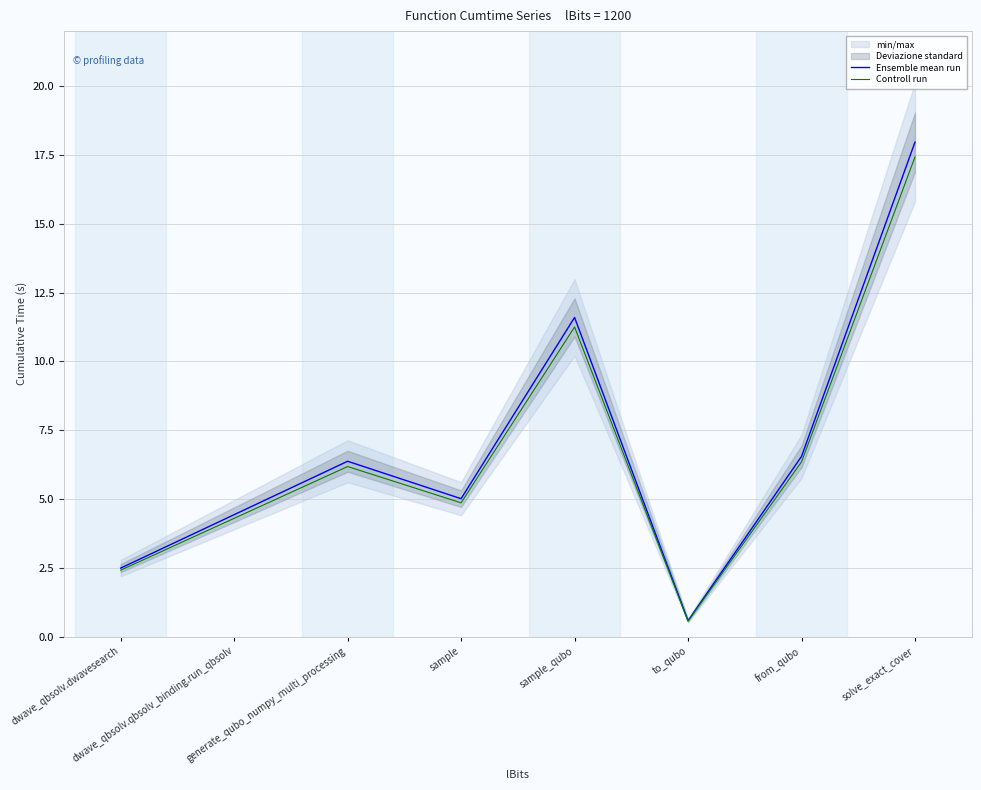

What is the label of the 5th point from the right?

sample